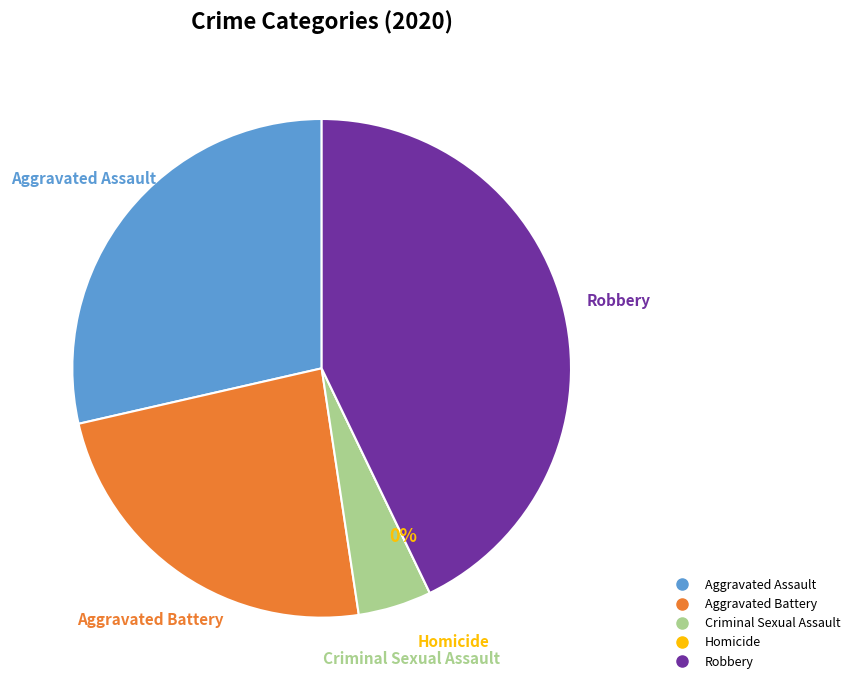

Does Aggravated Assault represent more than half of the total?

No